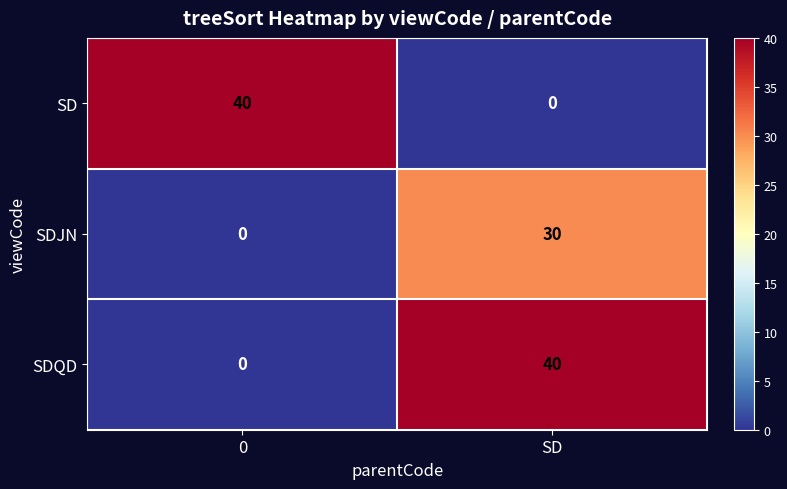

What is the spread (max minus min) of values at SD?

40